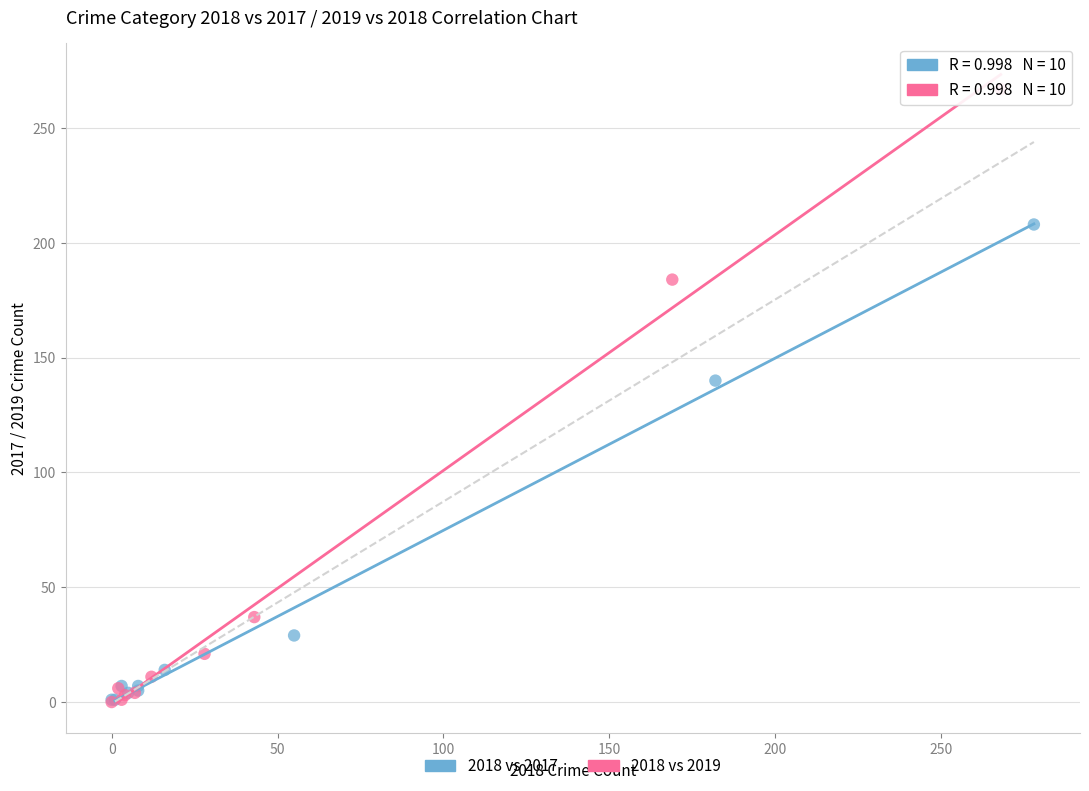

Which series has the largest Y range (max minus min)?

2018 vs 2019